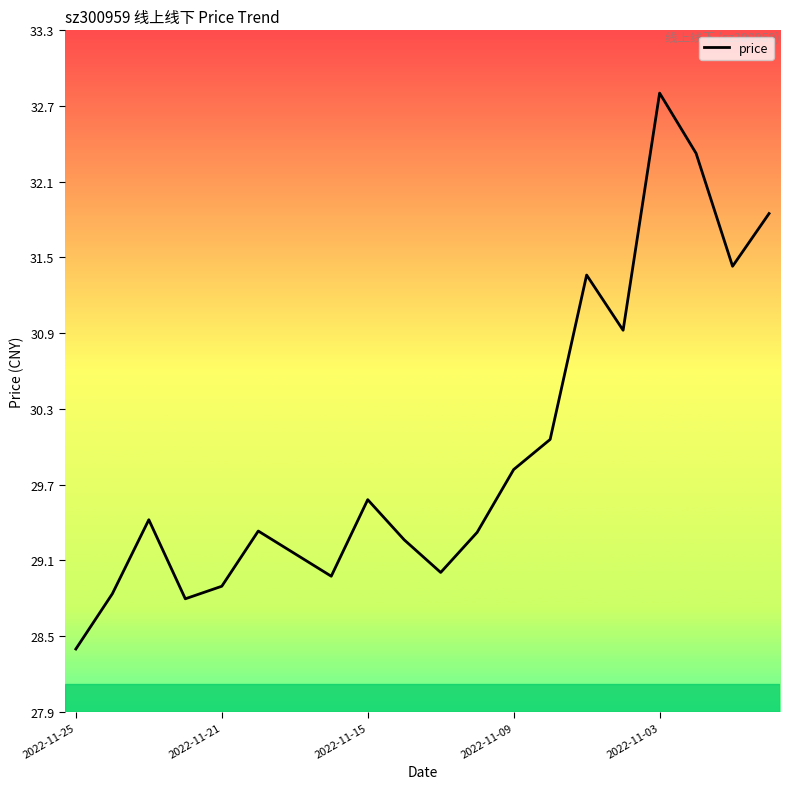

Does the chart display data point markers on the line(s)?

No